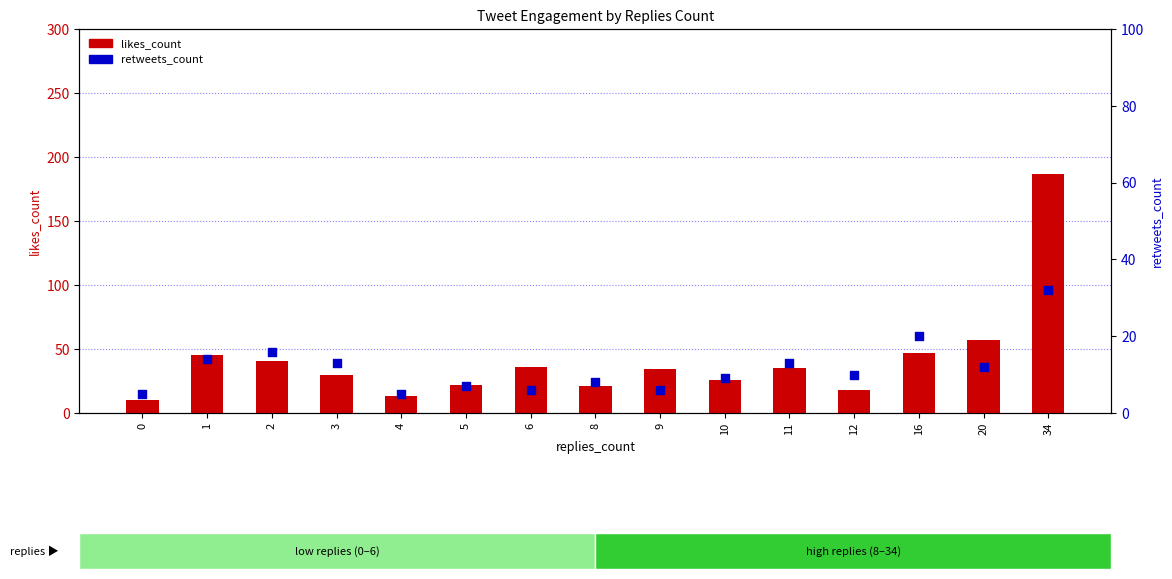

What is the total value across all series at 8?

29